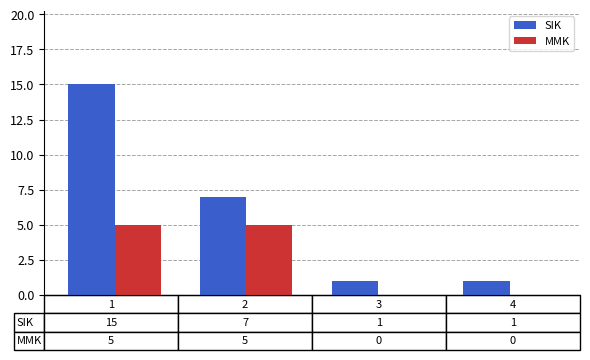

What is the maximum value for MMK?

5